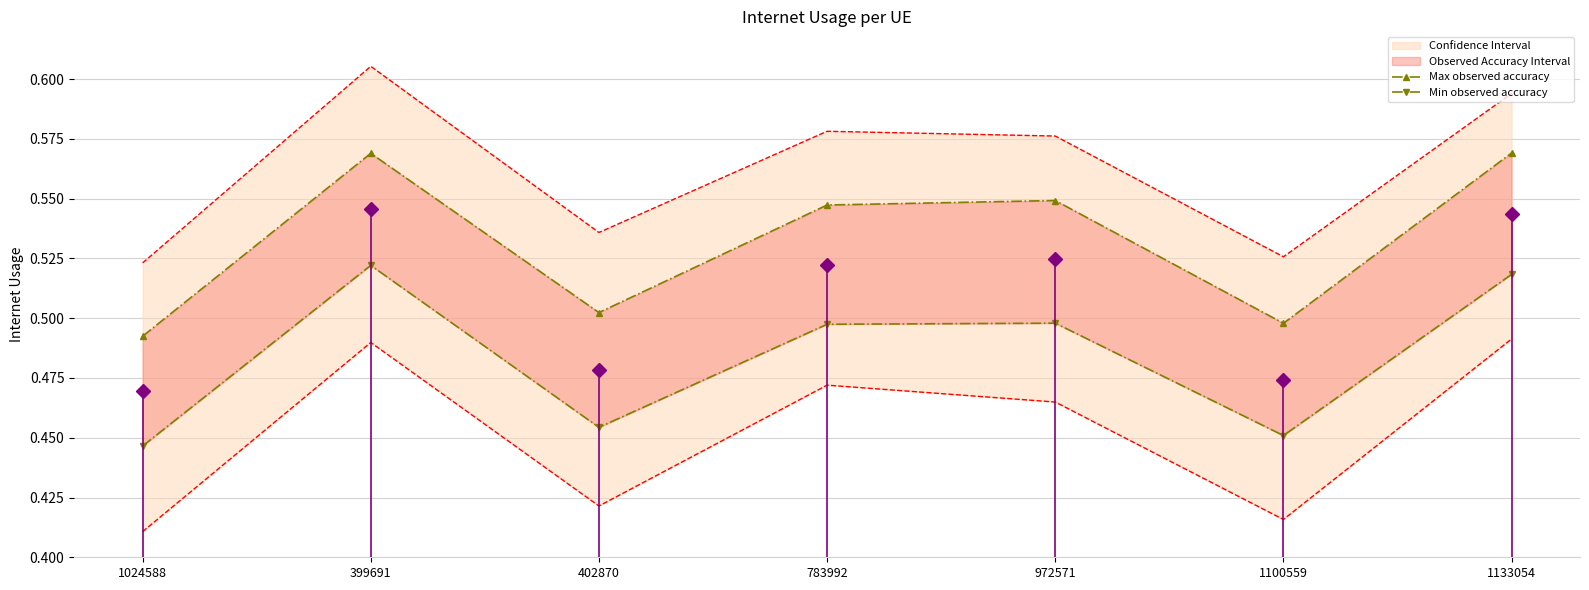

Rank the series by their maximum value, from lowest to highest.

Min observed accuracy, Max observed accuracy